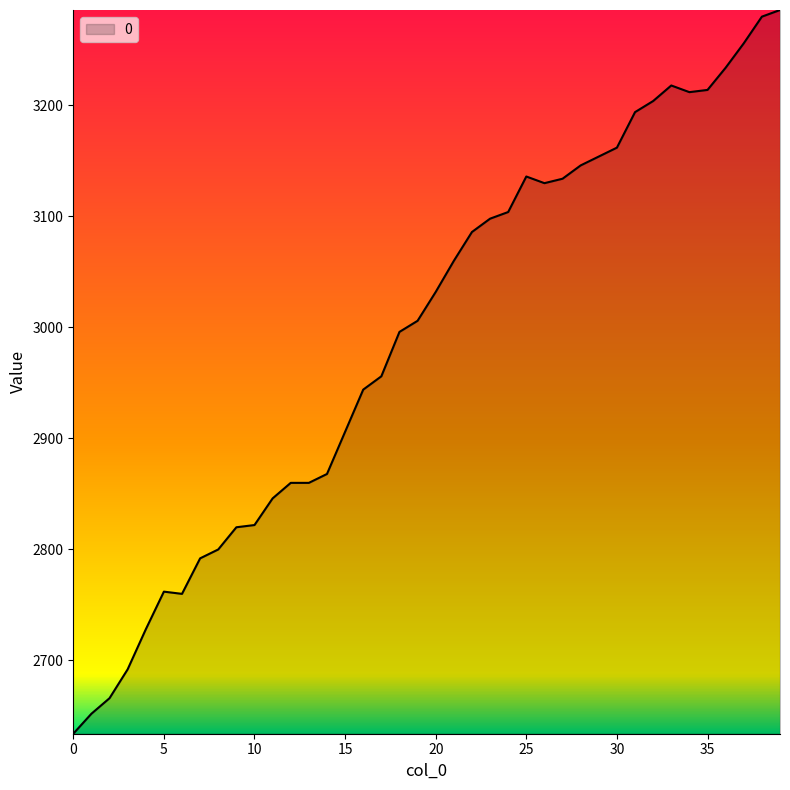

What is the difference between the maximum and minimum values?

652